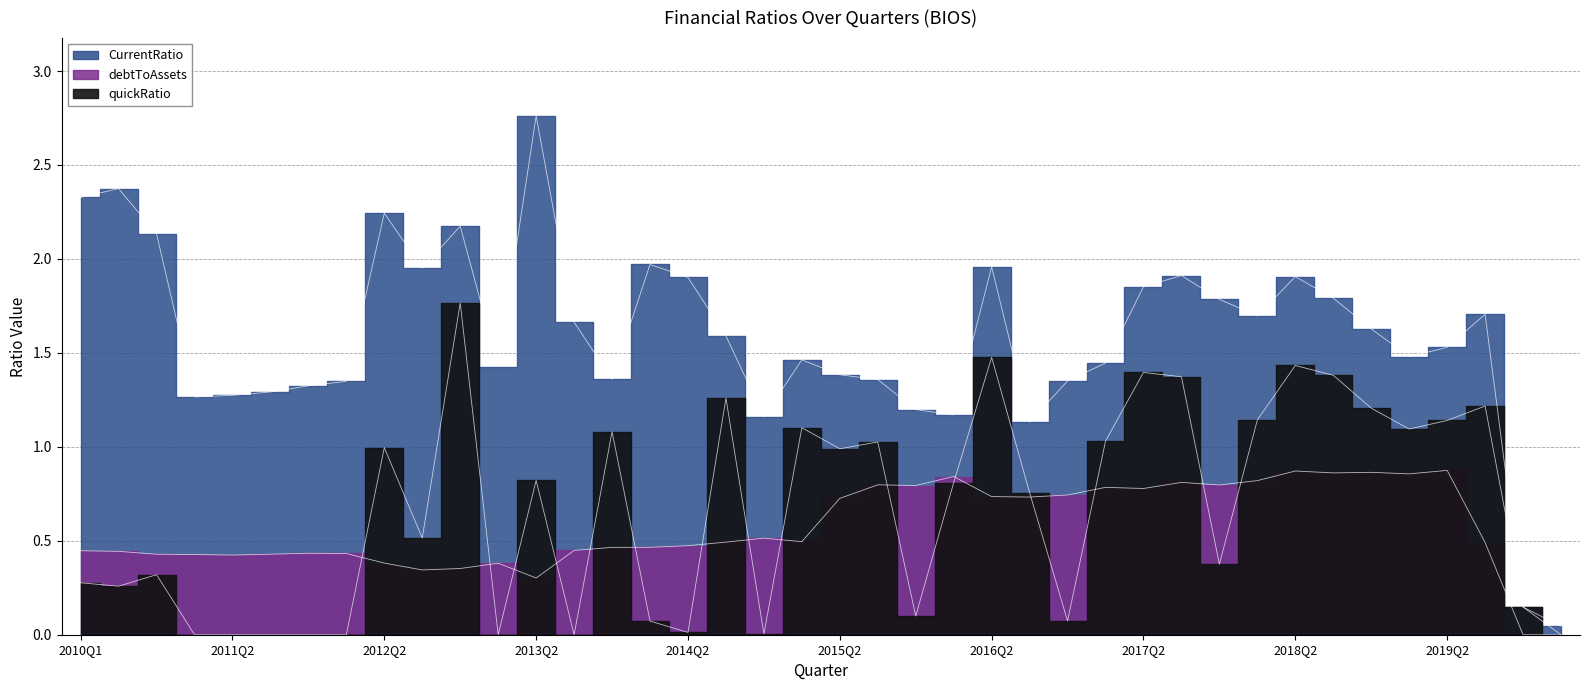

At which category does quickRatio reach its first local peak?

2010Q3